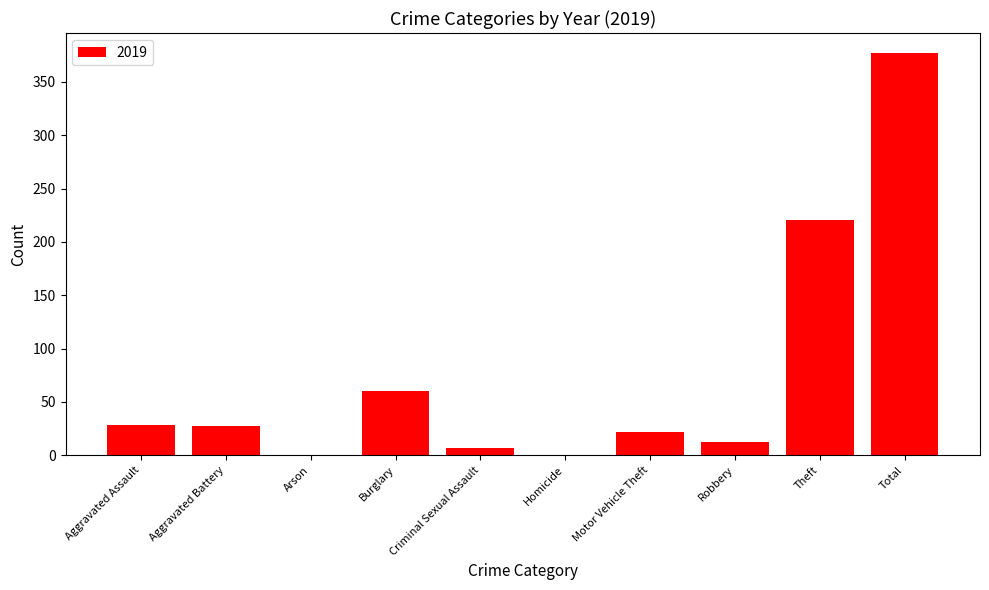

What is the change in value from Motor Vehicle Theft to Robbery?

-10